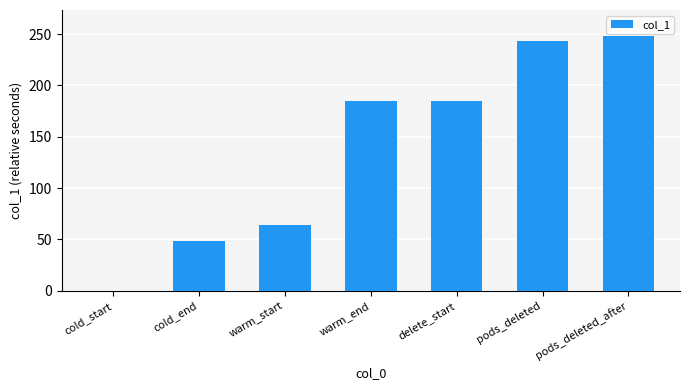

True or false: the data shows 115.1 at pods_deleted.

False